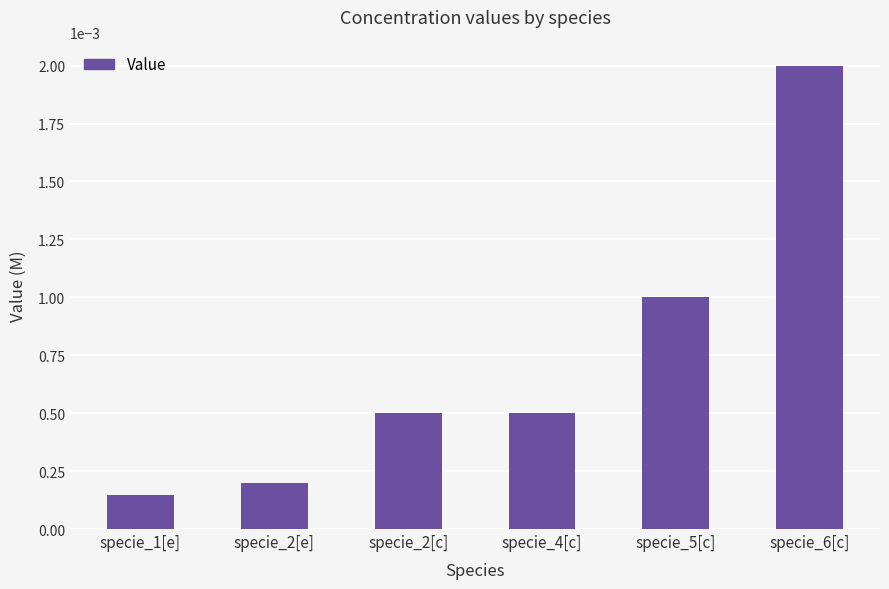

How many bars are there in total?

6